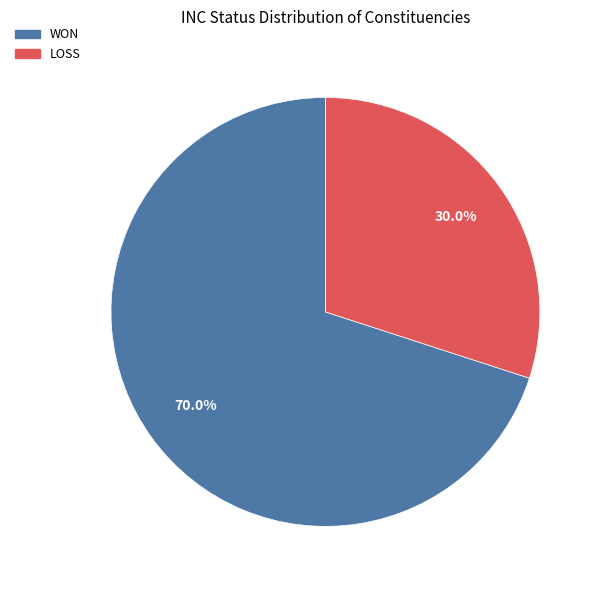

Is there any slice that represents more than half of the pie?

Yes